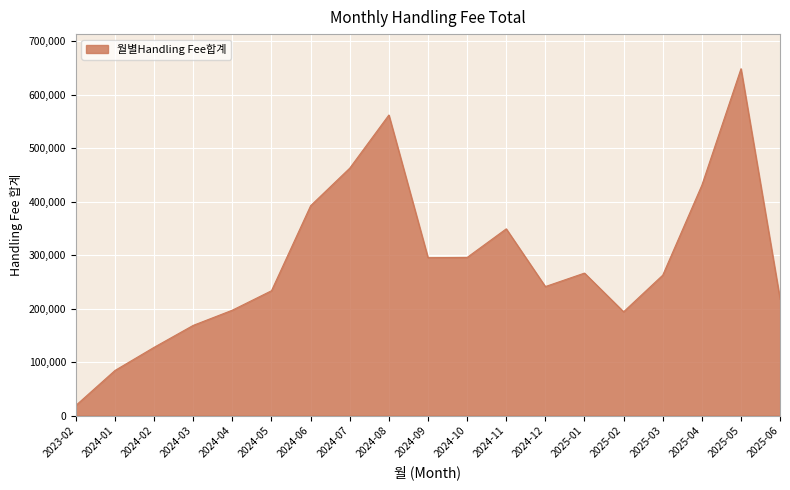

The chart shows a value of 562129.4 at 2024-08. True or false?

True